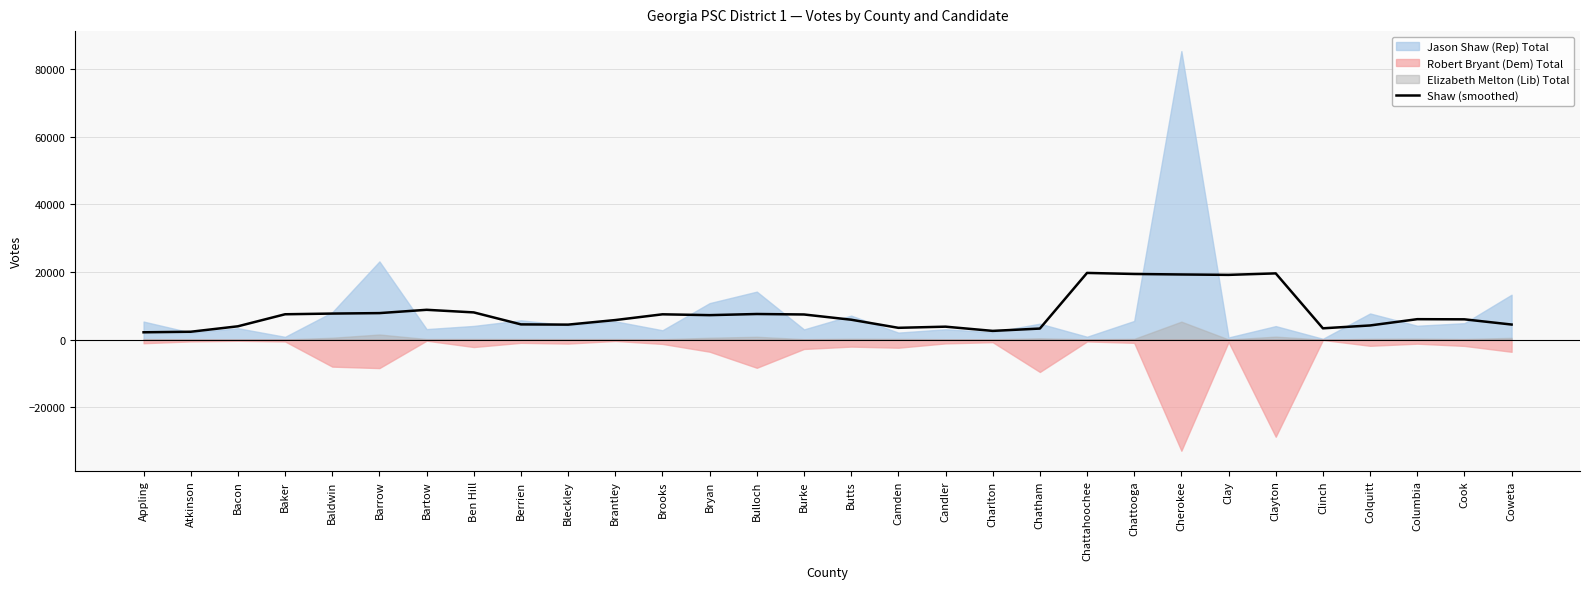

What is the difference between the maximum and minimum values?

17554.4